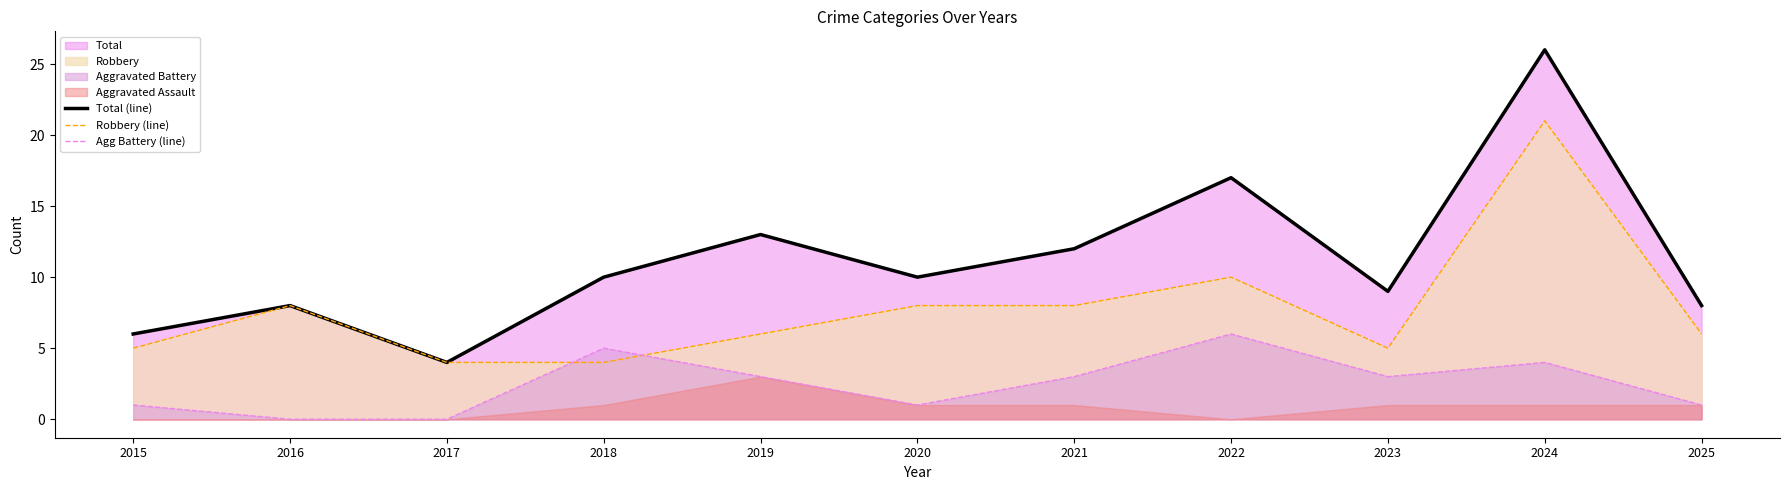

The Total (line) series shows 10 at 2020. True or false?

True